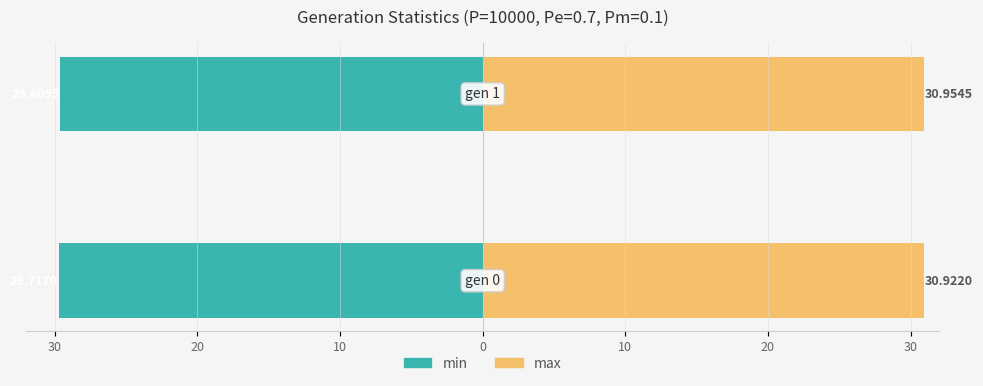

Are the bars horizontal?

Yes